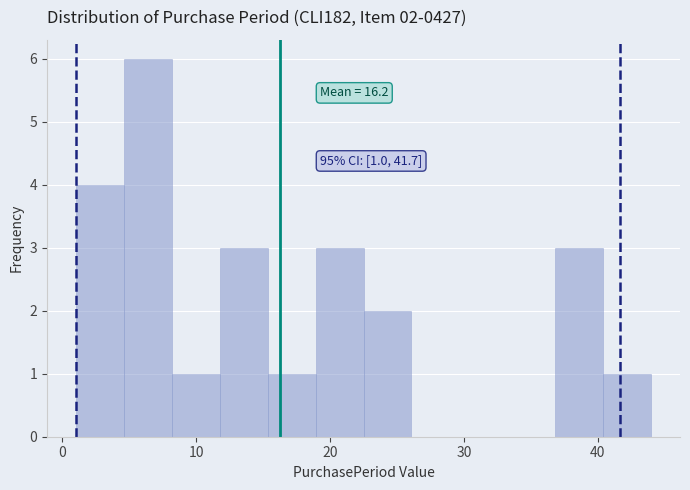

Read against the x-axis, roughly where is the centre of the tallest bar?

6